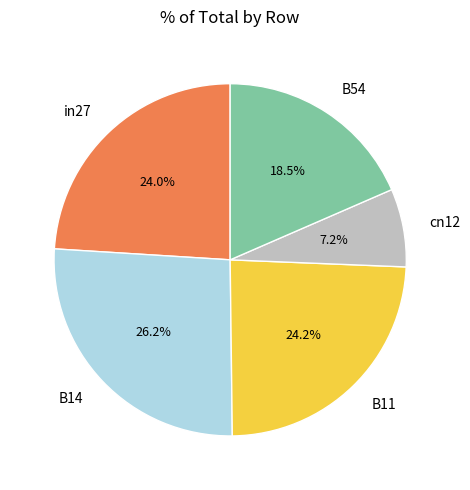

Is there a majority slice in this chart?

No